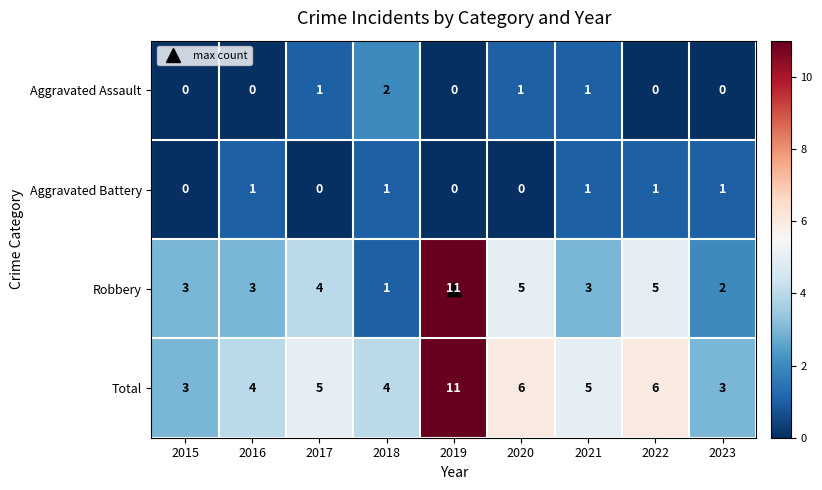

The value of Total at 2021 is 5. True or false?

True